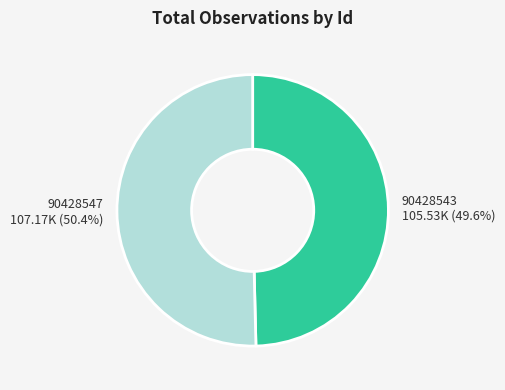

To the nearest percent, what is the difference between the largest and smallest slice percentages?

1%